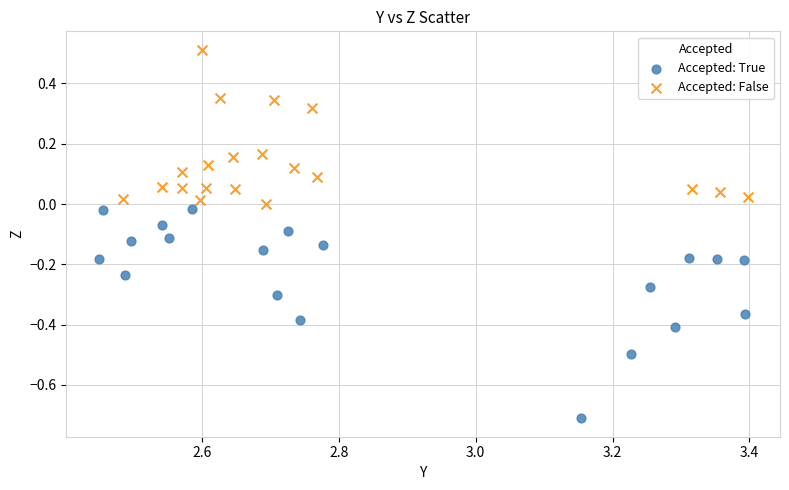

Which series has the widest spread of Y values?

Accepted: True